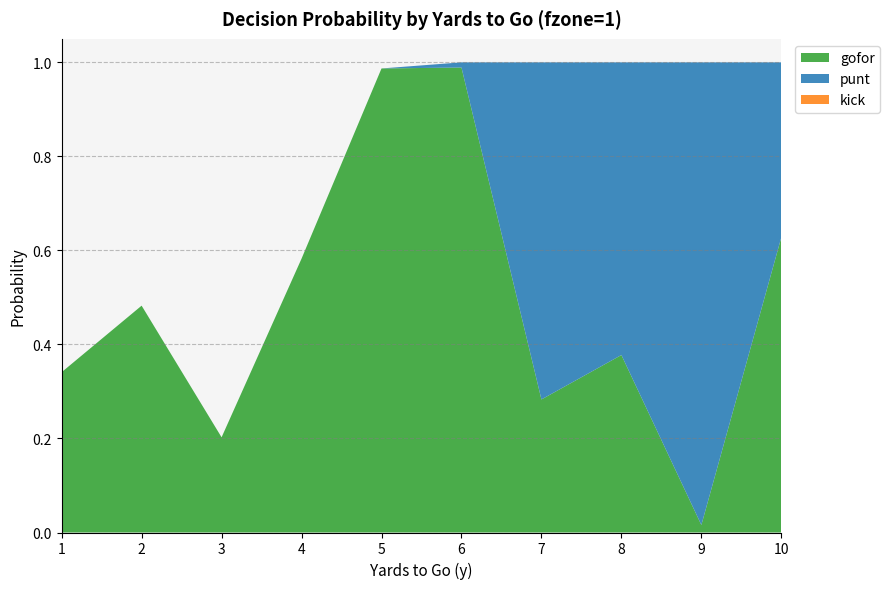

Reading left to right, extract all data points from this chart.

gofor: 1=0.3	2=0.5	3=0.2	4=0.6	5=1.0	6=1.0	7=0.3	8=0.4	9=0.0	10=0.6
punt: 1=0.0	2=0.0	3=0.0	4=0.0	5=0.0	6=0.0	7=0.7	8=0.6	9=1.0	10=0.4
kick: 1=0.0	2=0.0	3=0.0	4=0.0	5=0.0	6=0.0	7=0.0	8=0.0	9=0.0	10=0.0